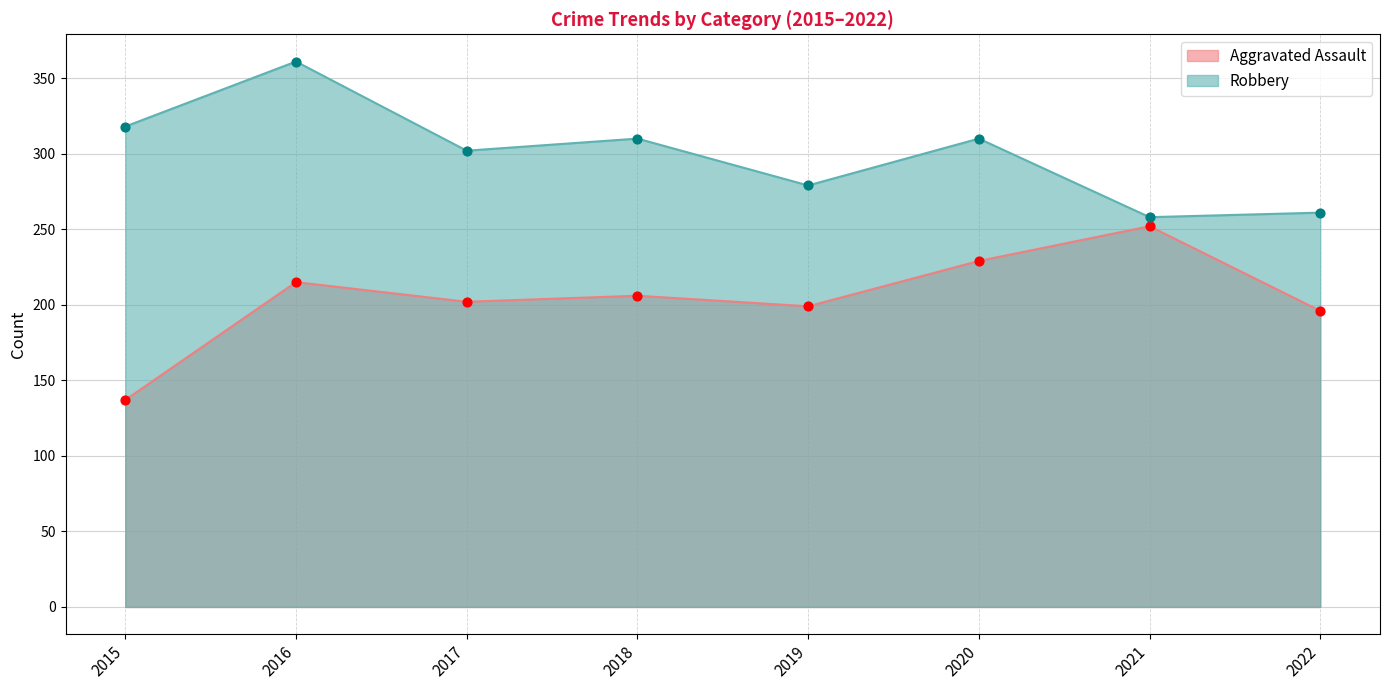

Is the value of Aggravated Assault at 2015 greater than the value of Robbery at 2016?

No